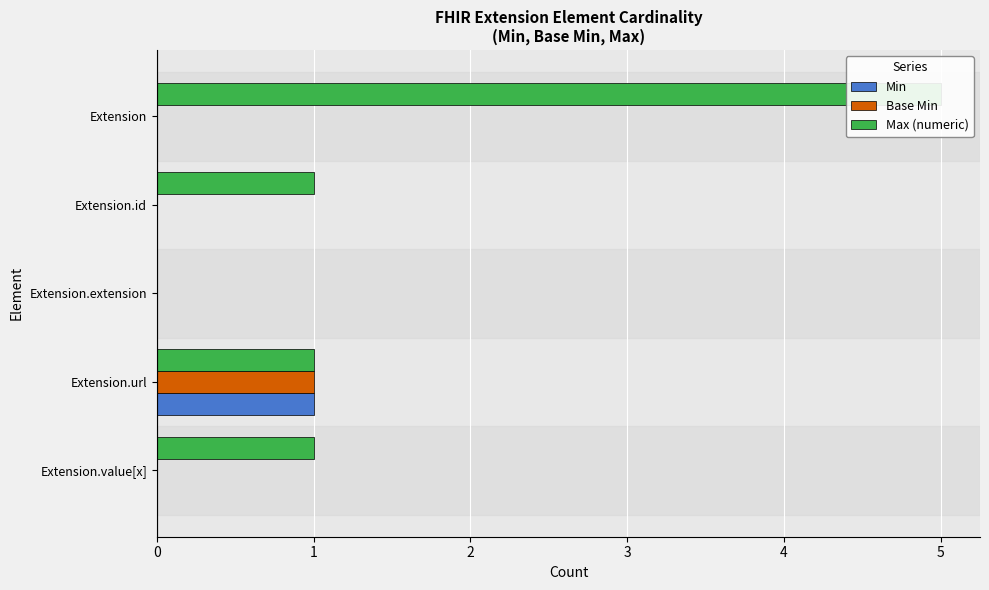

Reading left to right, transcribe all the data shown in this chart.

Min: 0	0	0	1	0
Base Min: 0	0	0	1	0
Max (numeric): 5	1	0	1	1